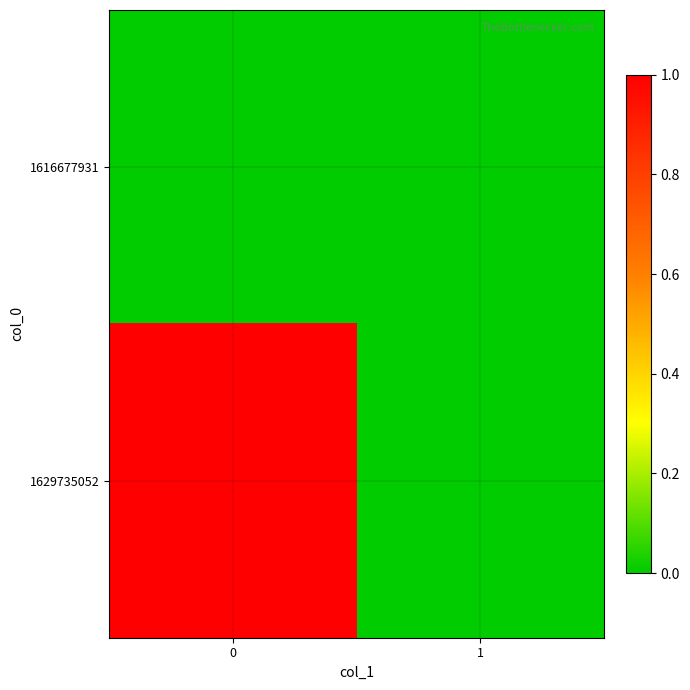

Which series changed the most between 0 and 1?

1629735052